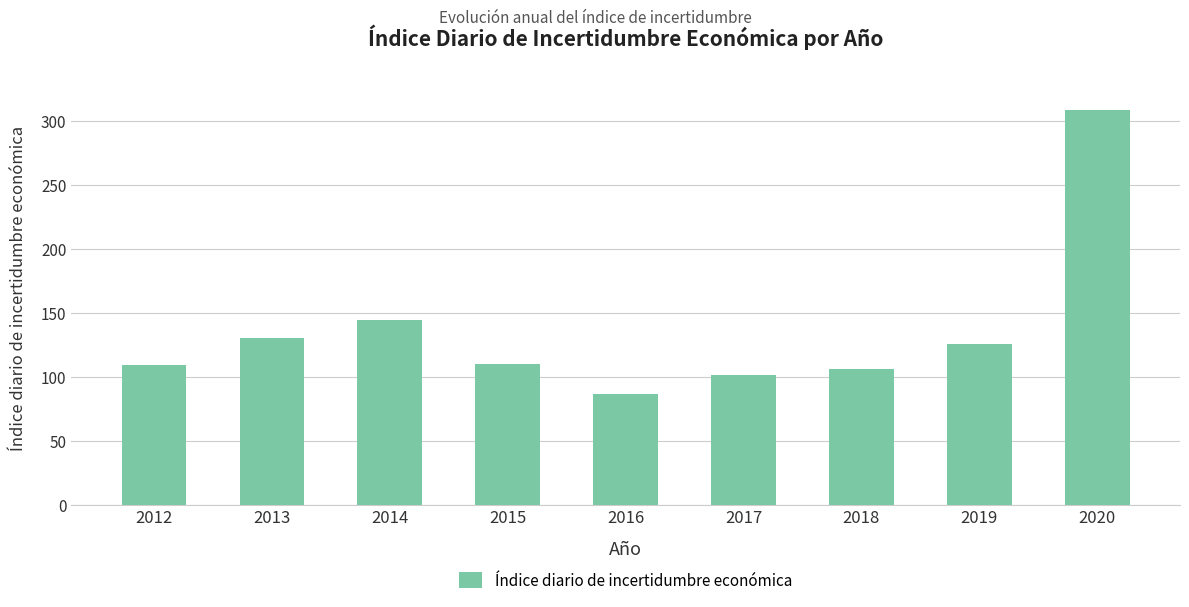

Where is the data nearest to the value 197?

2014